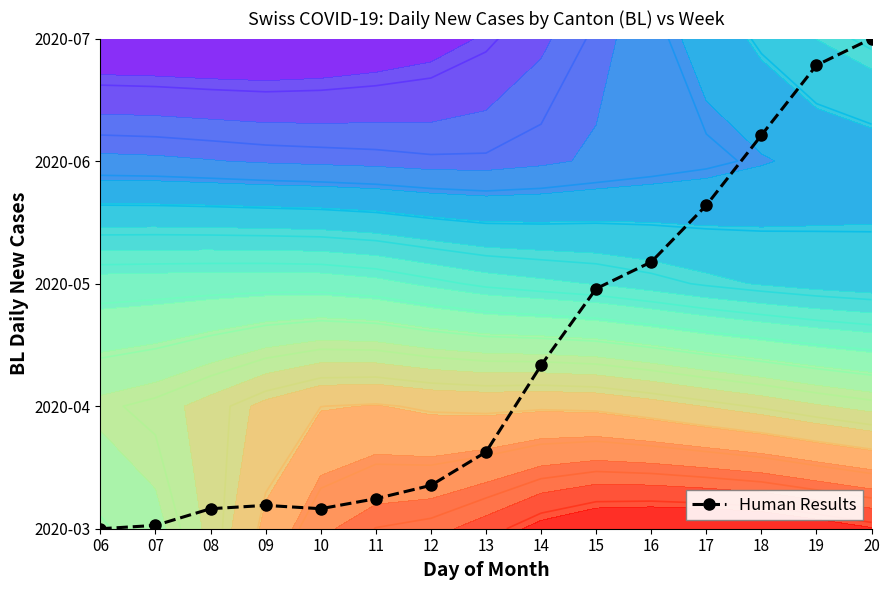

What is the greatest value displayed?

4.0